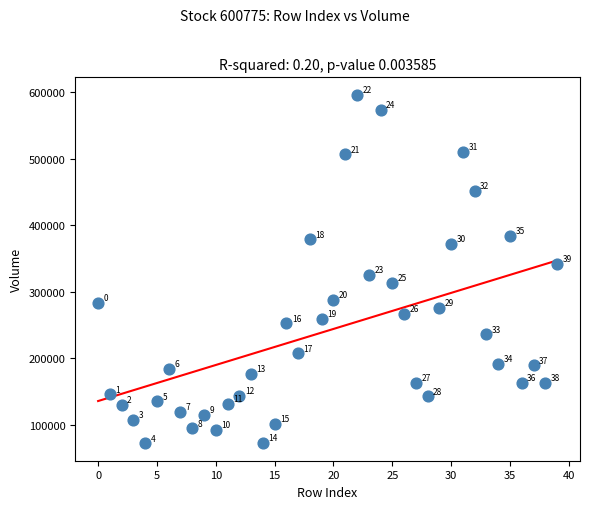

What is the range of Y values (max minus min)?

523561